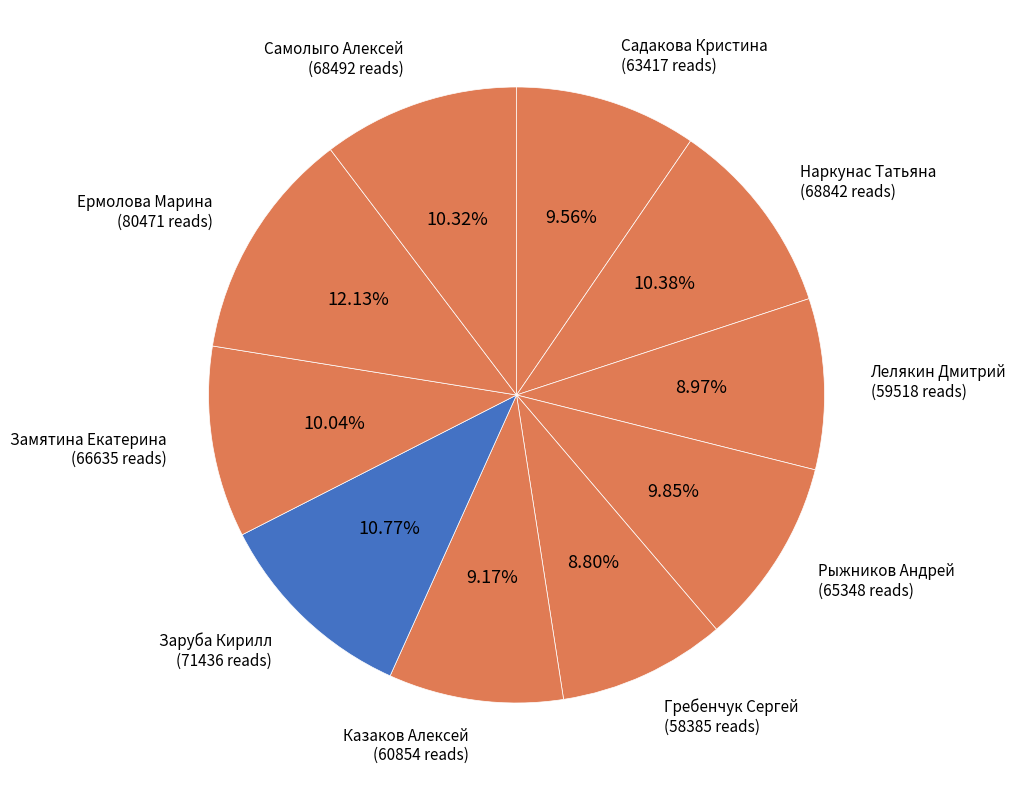

To the nearest percent, what is the difference between the Казаков Алексей and Замятина Екатерина slice percentages?

1%